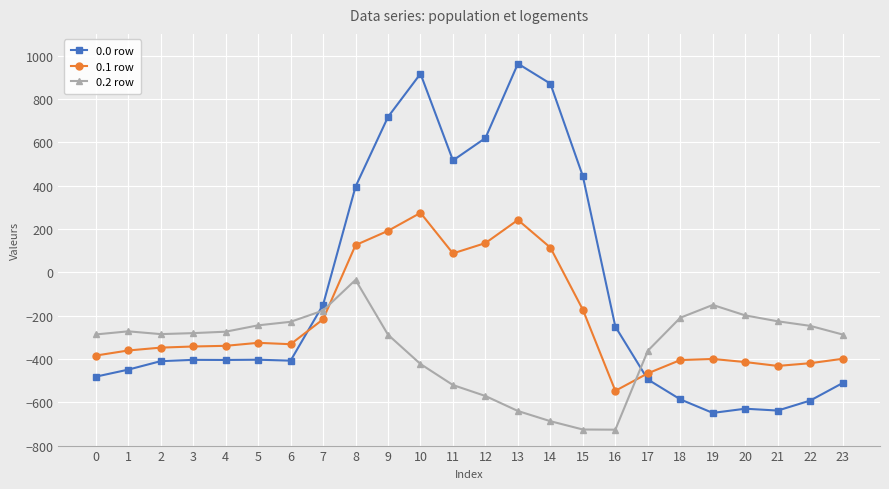

How many lines are shown in the chart?

3